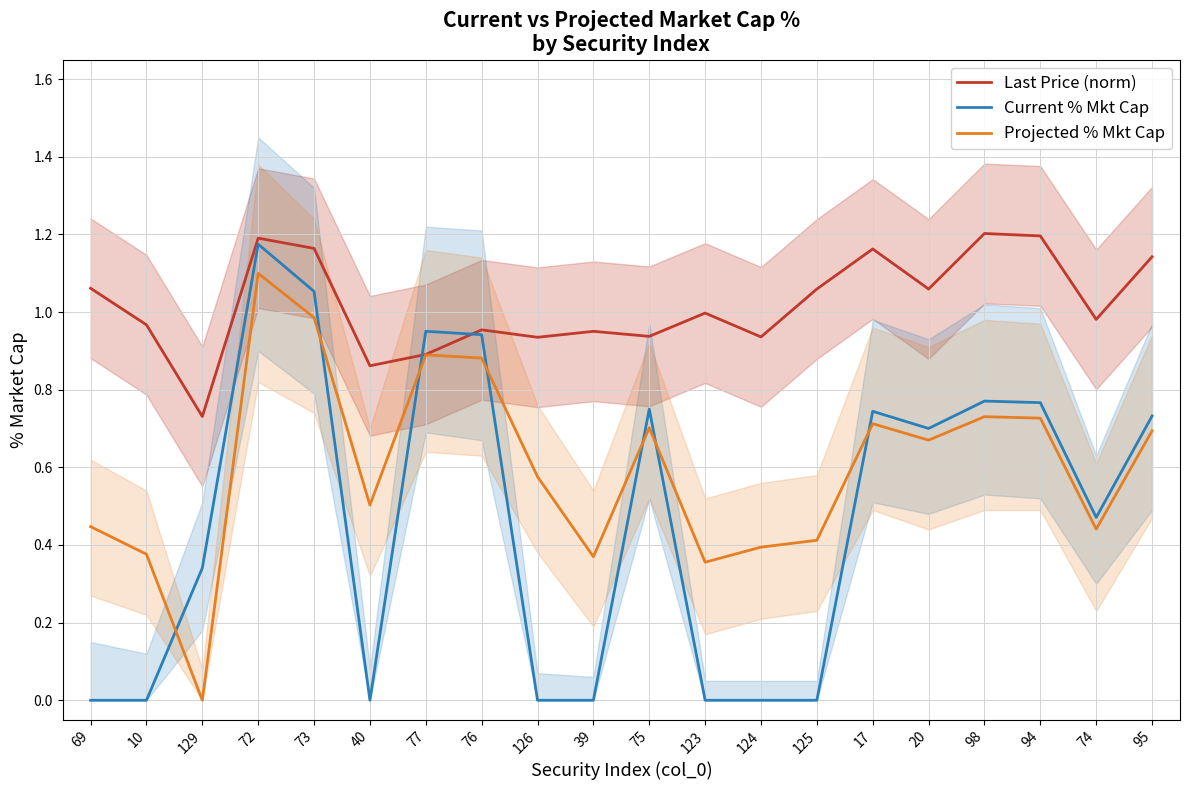

List the labels in order of Current % Mkt Cap value, largest first.

72, 73, 77, 76, 98, 94, 75, 17, 95, 20, 74, 129, 69, 10, 40, 126, 39, 123, 124, 125